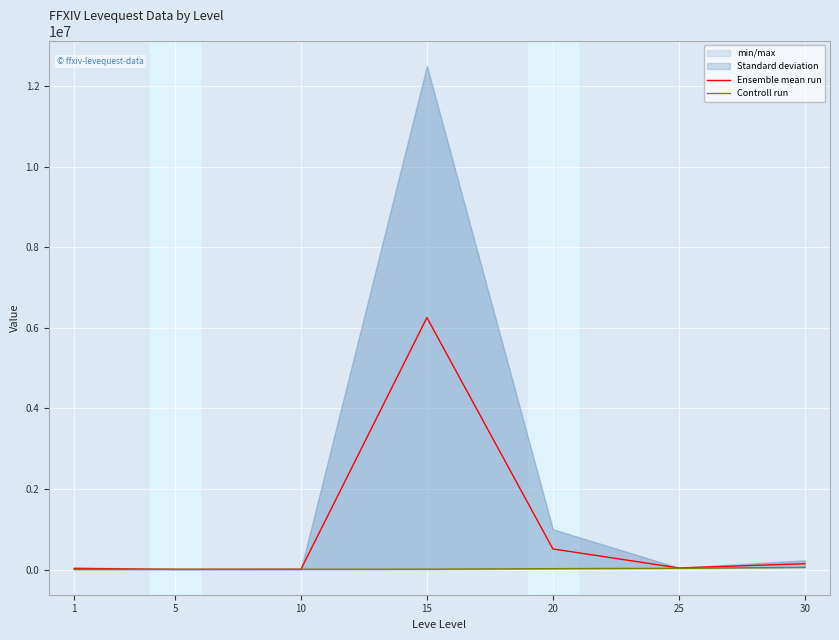

True or false: Controll run and Ensemble mean run cross at least once.

True